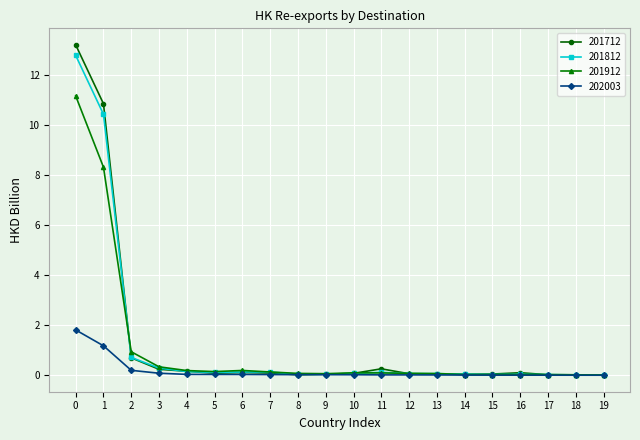

What is the maximum value shown in the chart?

13.2